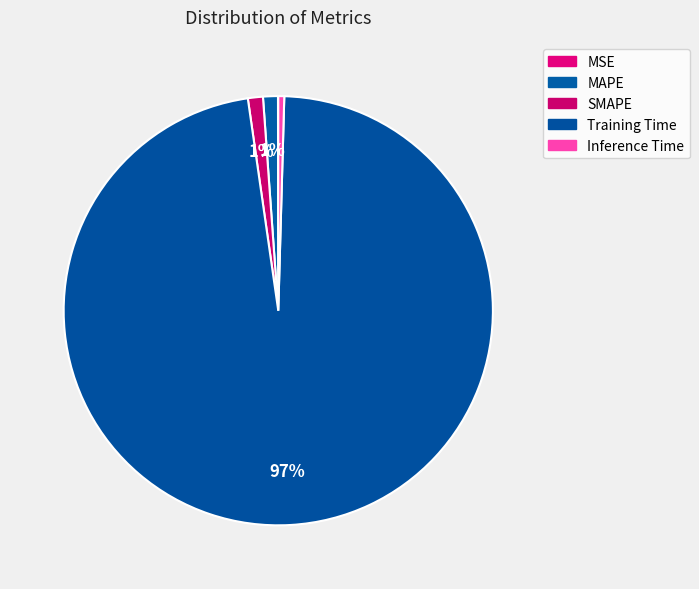

To the nearest percent, what is the average slice percentage?

20%